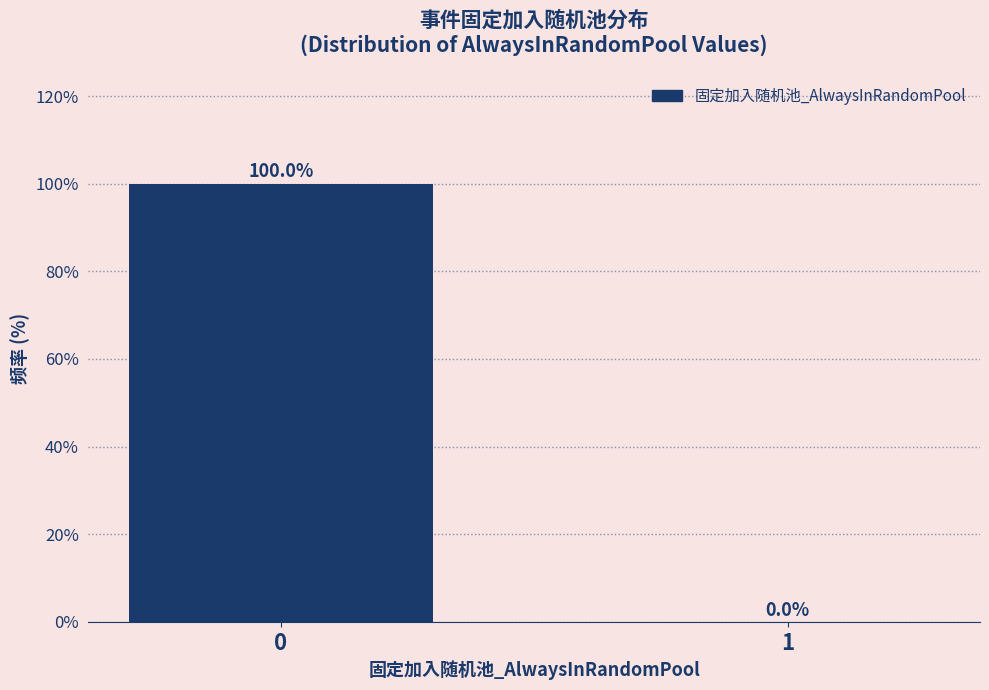

Reading left to right, what are all the values shown in this chart?

0=100	1=0